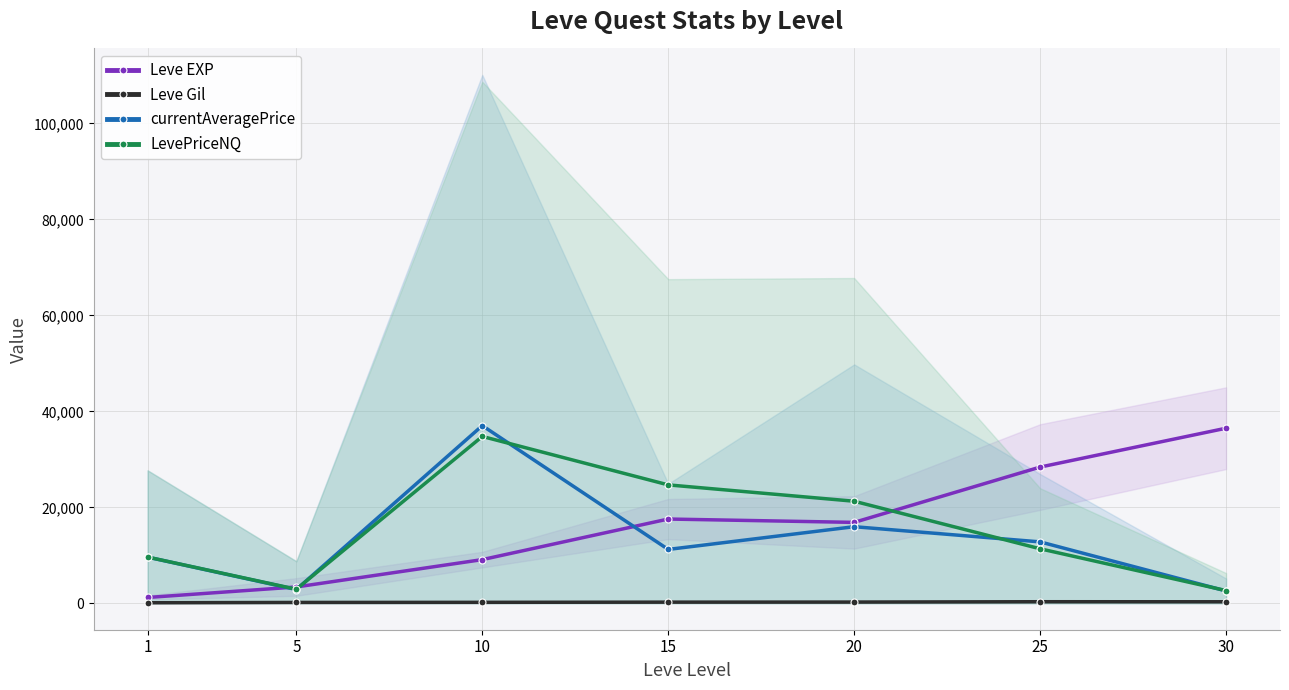

The value of LevePriceNQ at 5 is 2929.1. True or false?

True